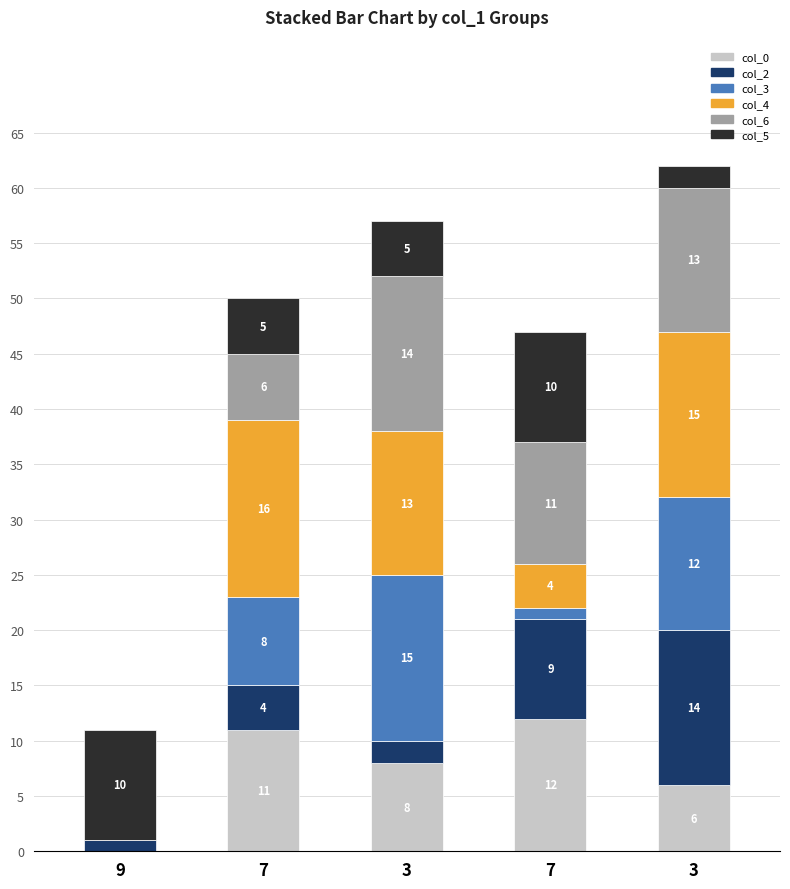

Are the bars grouped side by side (vs. stacked)?

No